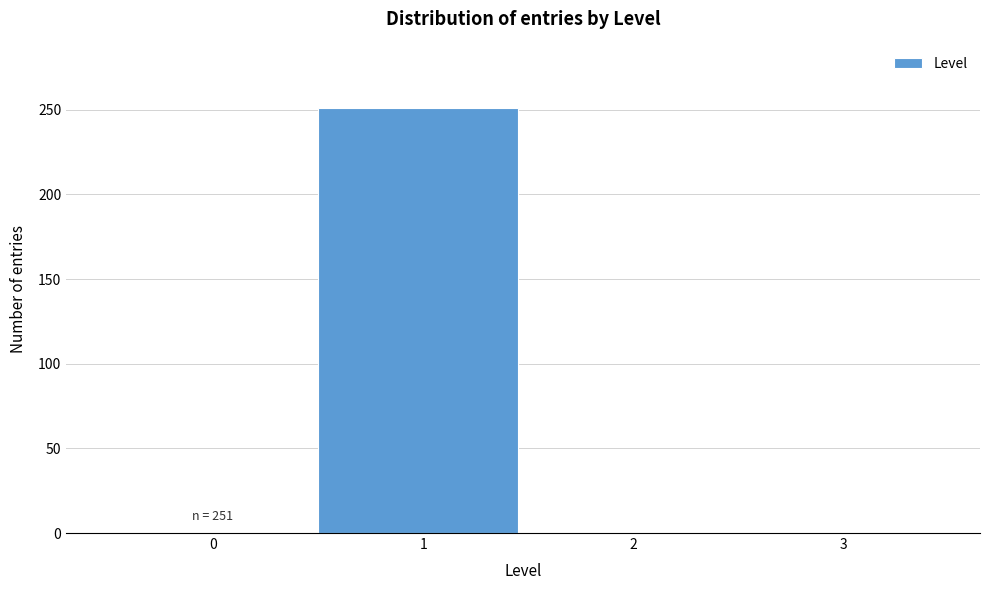

Reading left to right, extract all data points from this chart.

0=0	1=251	2=0	3=0